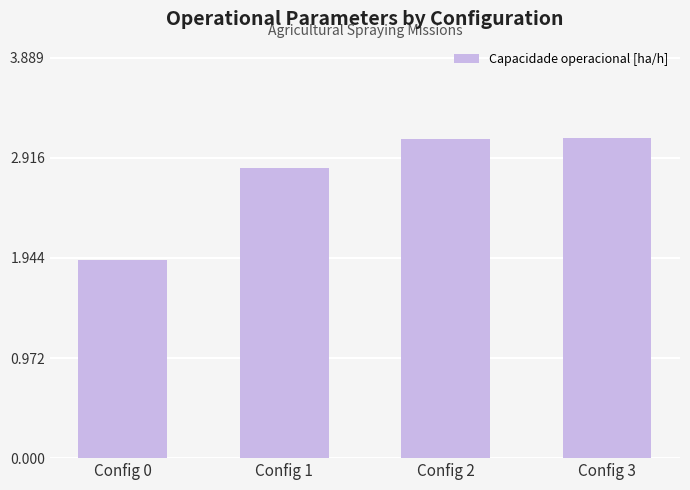

The chart shows a value of 3.1 at Config 3. True or false?

True